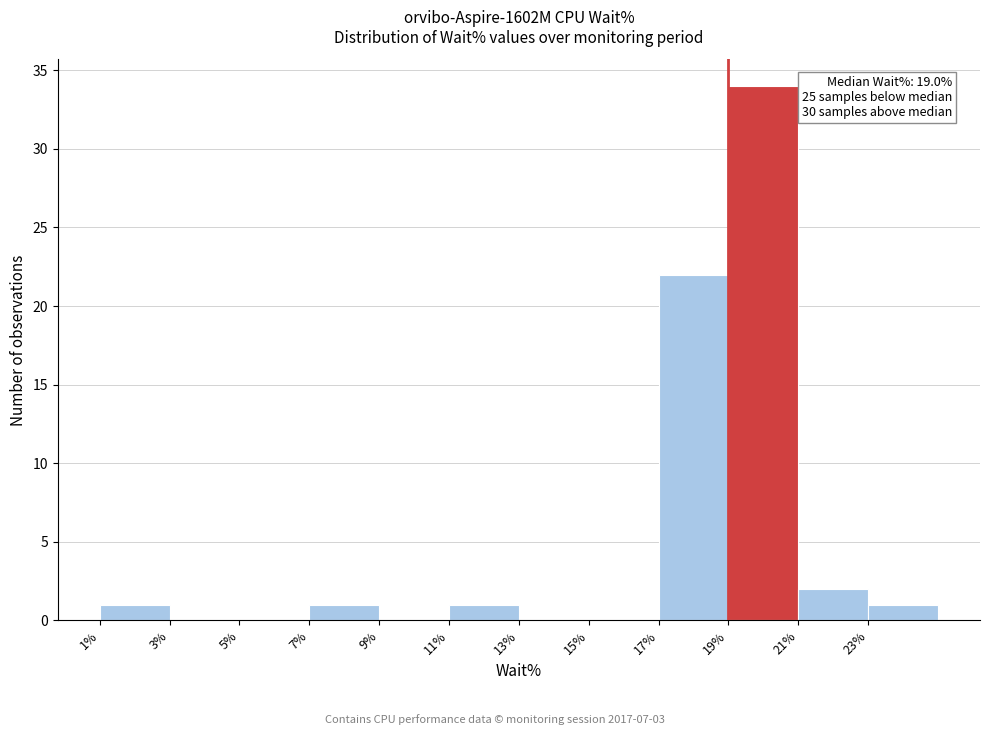

Over which range of the x-axis is the bar tallest?

19 to 21